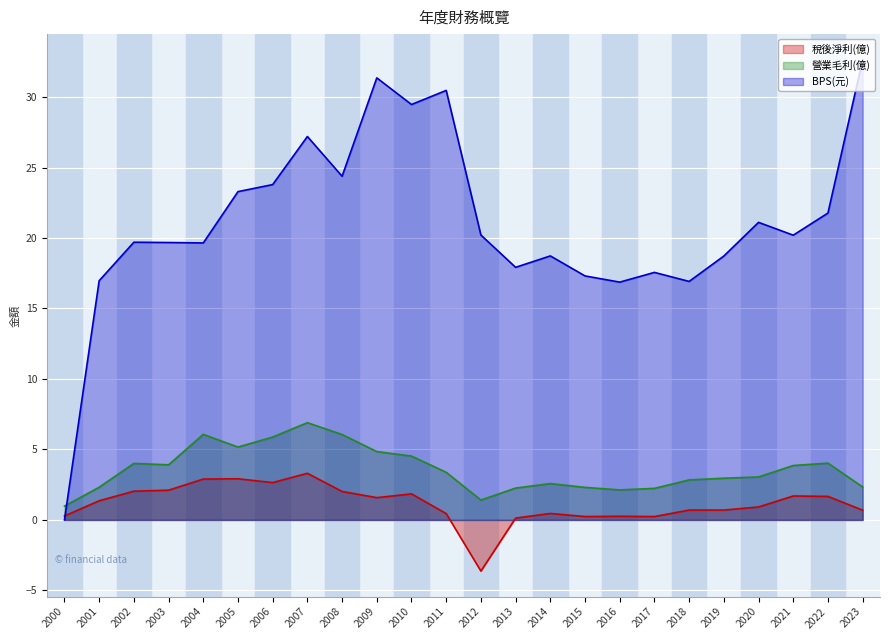

How many data points does each series have?

24